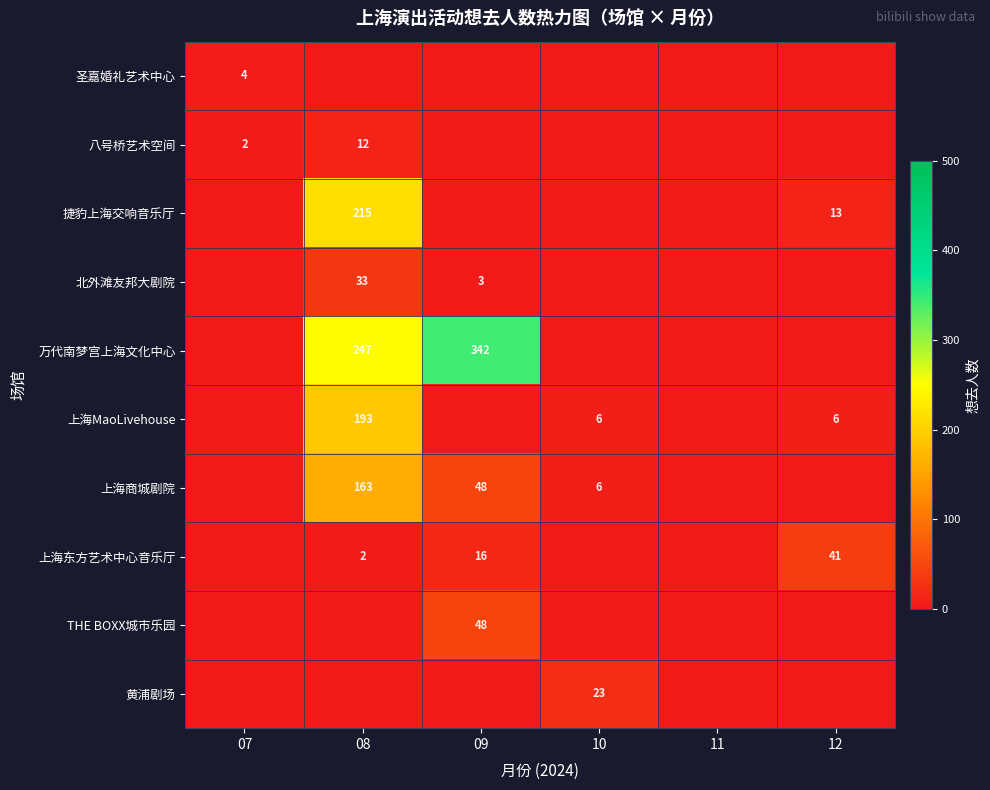

The 上海MaoLivehouse series shows 307 at 08. True or false?

False